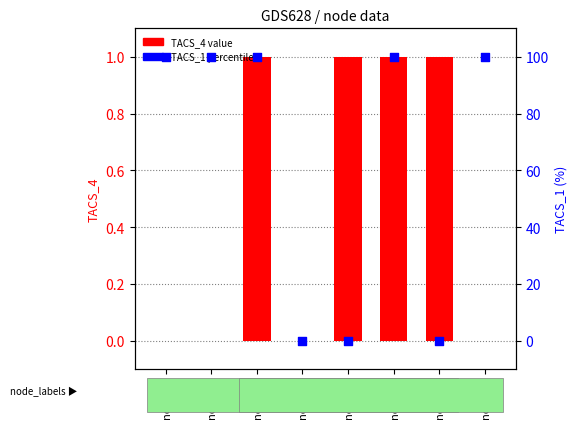

Which series has the largest total across all categories?

TACS_1